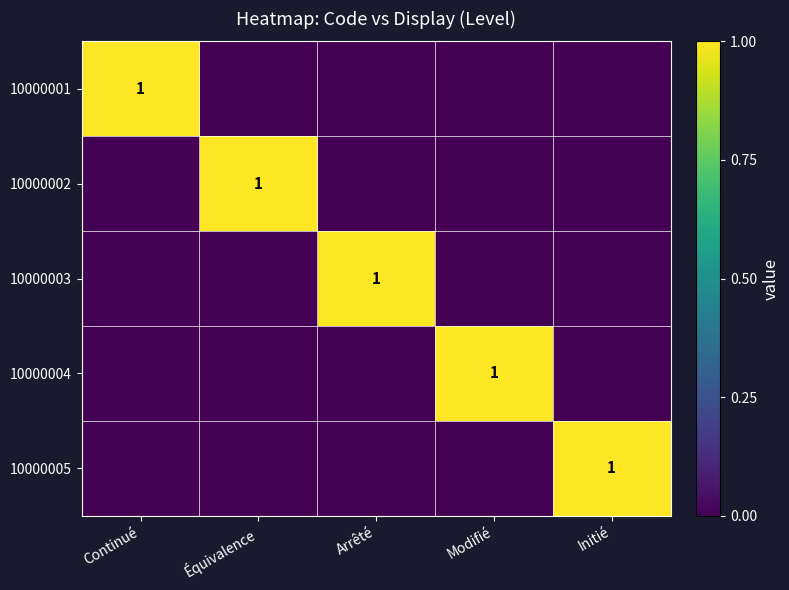

At Continué, list the series in order from largest to smallest.

10000001, 10000002, 10000003, 10000004, 10000005